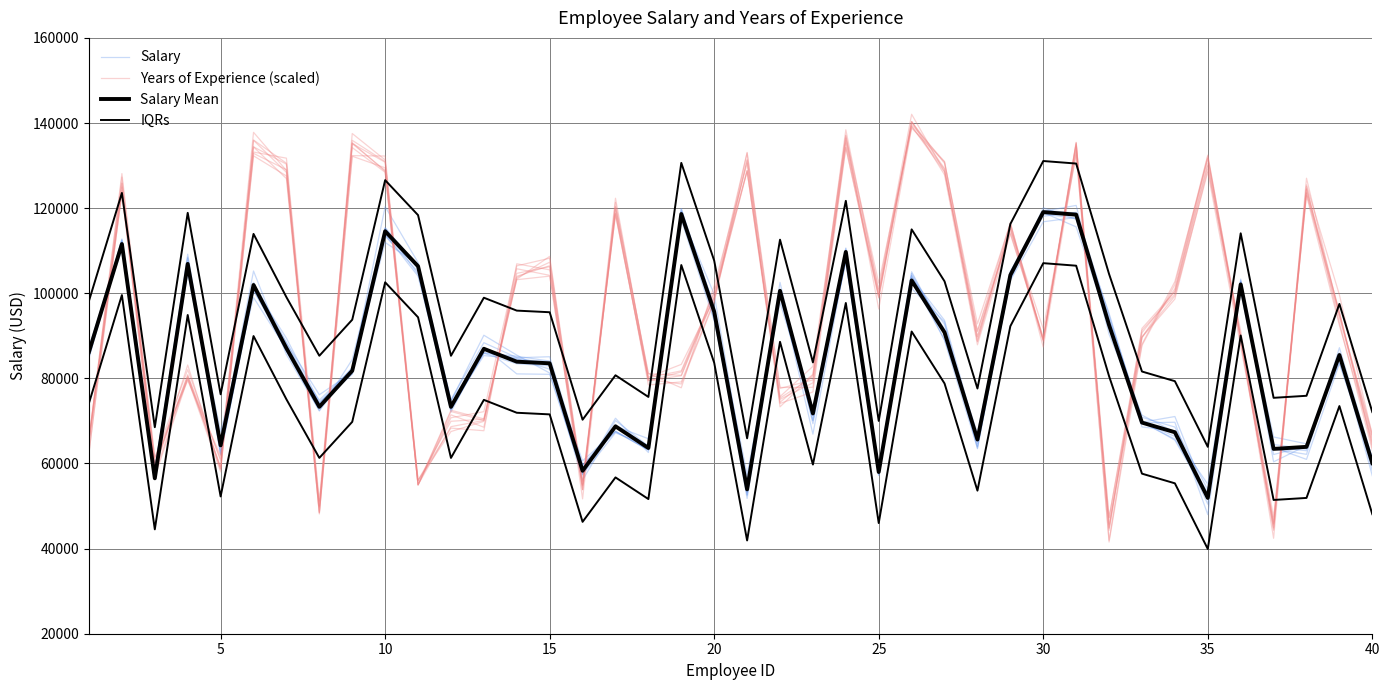

How many distinct data groups are displayed?

4